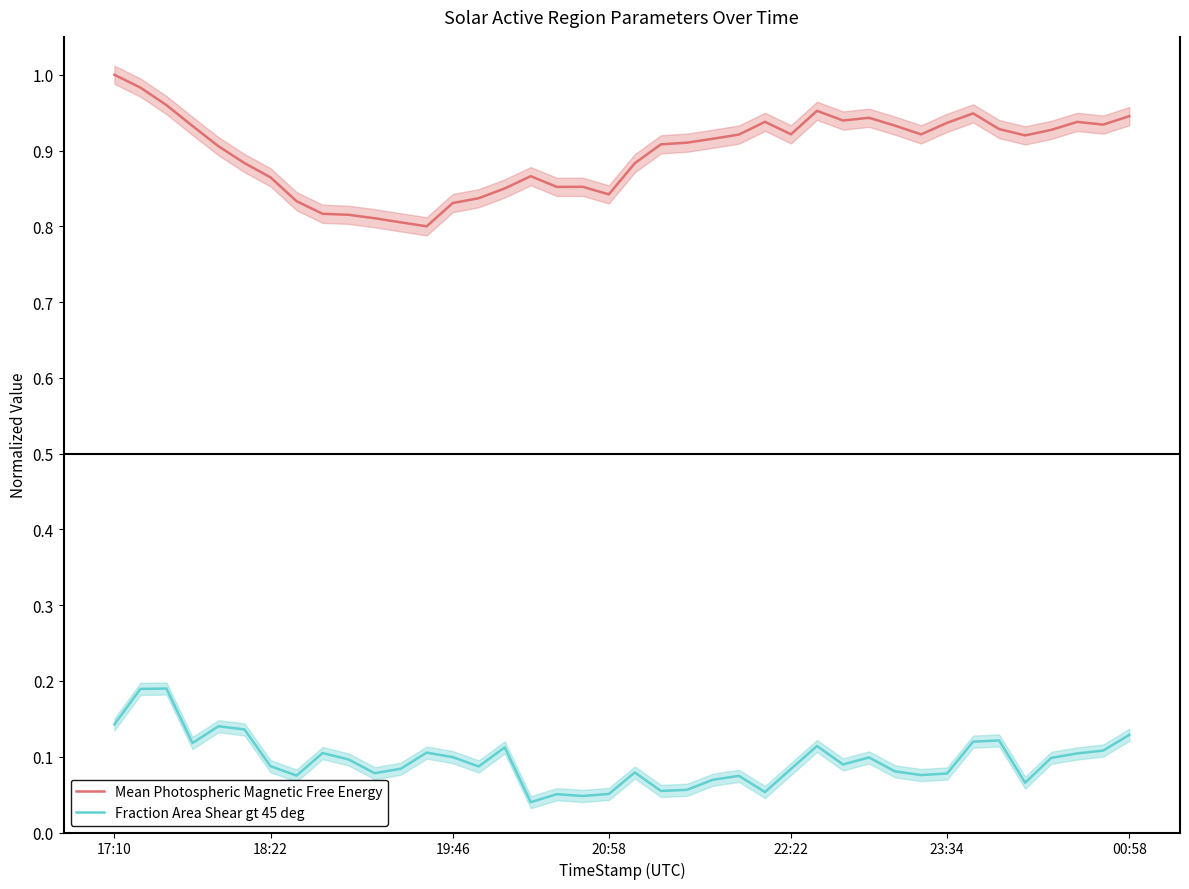

True or false: Mean Photospheric Magnetic Free Energy and Fraction Area Shear gt 45 deg cross at least once.

False